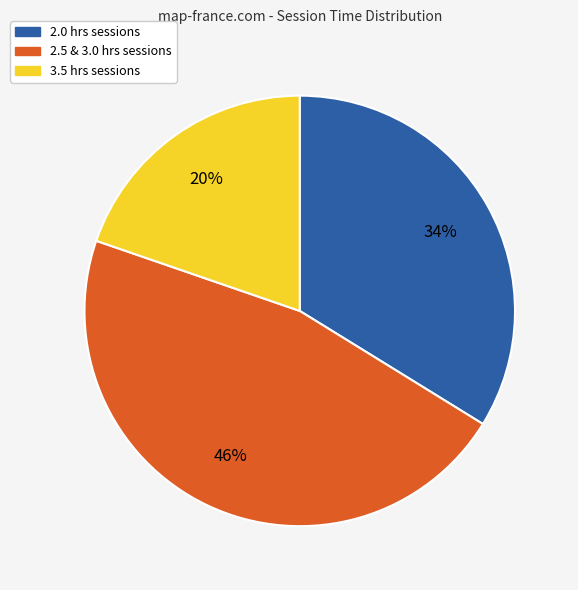

Is there any slice that represents more than half of the pie?

No